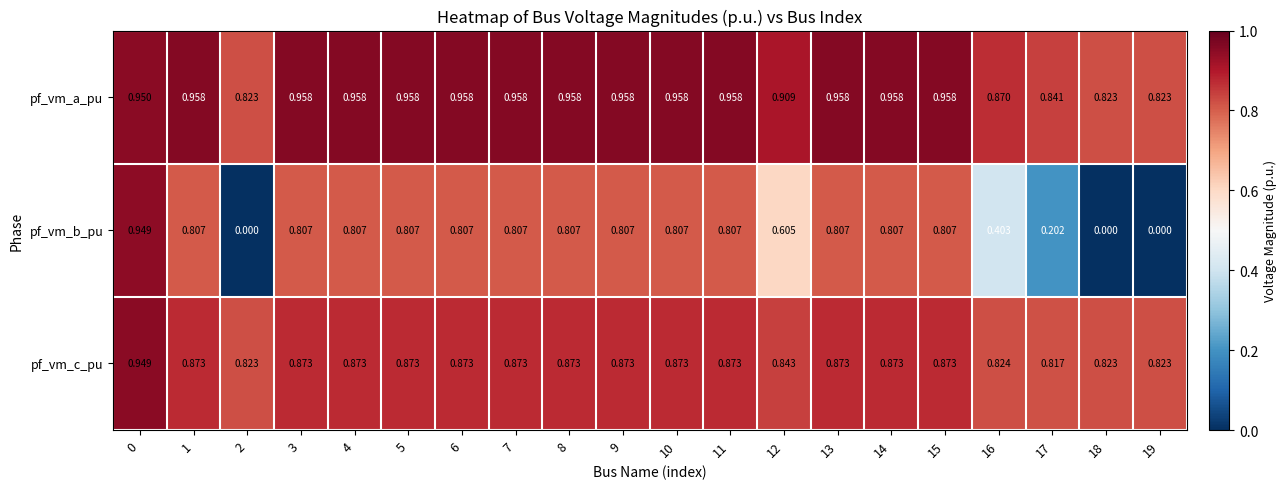

How many distinct data groups are displayed?

3